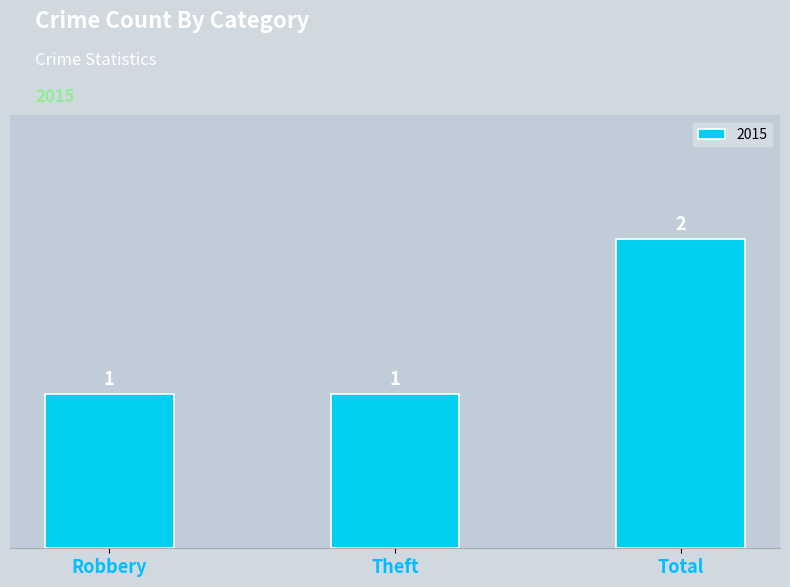

Which has a higher value, Robbery or Total?

Total